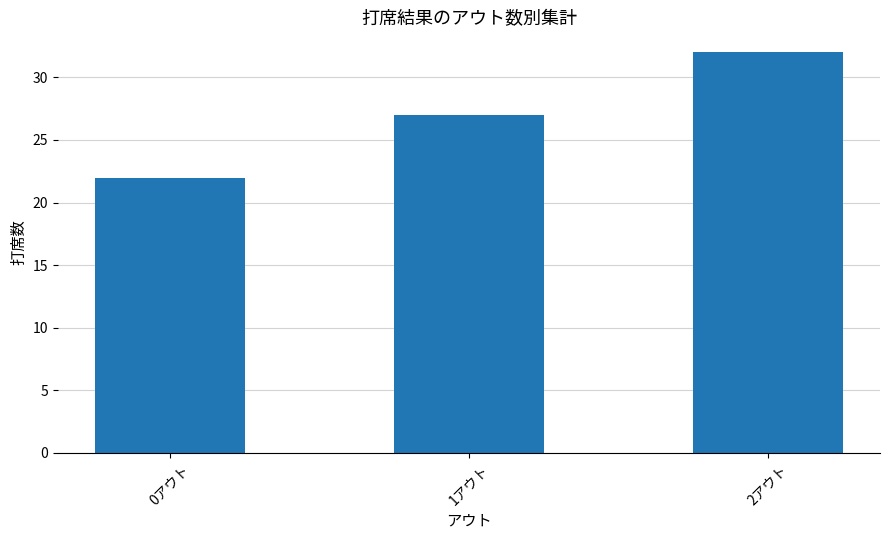

Between 0アウト and 1アウト, which is larger?

1アウト